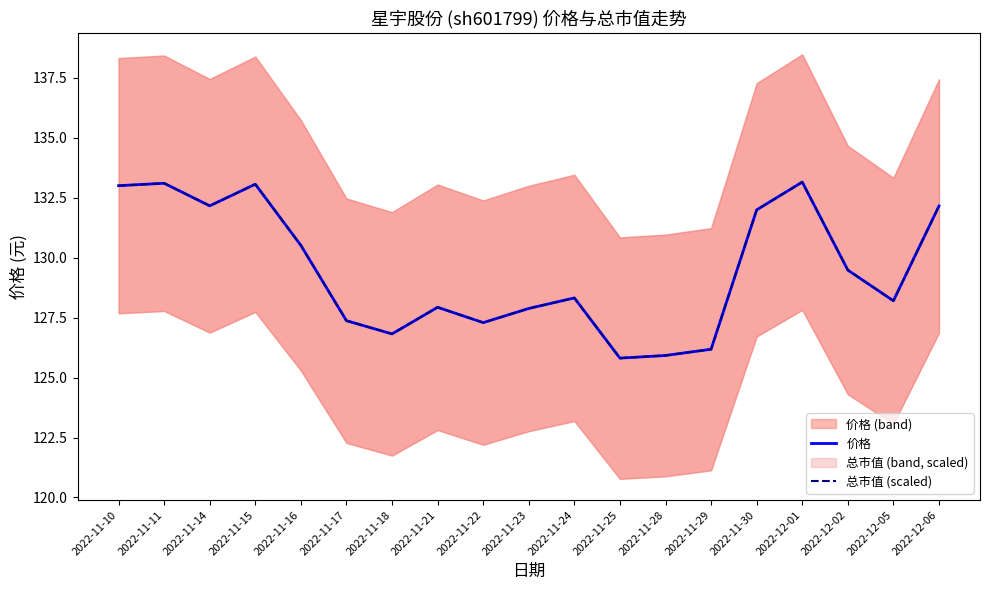

Reading left to right, extract all data points from this chart.

价格: 2022-11-10=133.0	2022-11-11=133.1	2022-11-14=132.2	2022-11-15=133.1	2022-11-16=130.5	2022-11-17=127.4	2022-11-18=126.8	2022-11-21=127.9	2022-11-22=127.3	2022-11-23=127.9	2022-11-24=128.3	2022-11-25=125.8	2022-11-28=125.9	2022-11-29=126.2	2022-11-30=132.0	2022-12-01=133.2	2022-12-02=129.5	2022-12-05=128.2	2022-12-06=132.2
总市值 (scaled): 2022-11-10=133.0	2022-11-11=133.1	2022-11-14=132.2	2022-11-15=133.1	2022-11-16=130.5	2022-11-17=127.4	2022-11-18=126.8	2022-11-21=127.9	2022-11-22=127.3	2022-11-23=127.9	2022-11-24=128.3	2022-11-25=125.8	2022-11-28=125.9	2022-11-29=126.2	2022-11-30=132.0	2022-12-01=133.1	2022-12-02=129.5	2022-12-05=128.2	2022-12-06=132.2